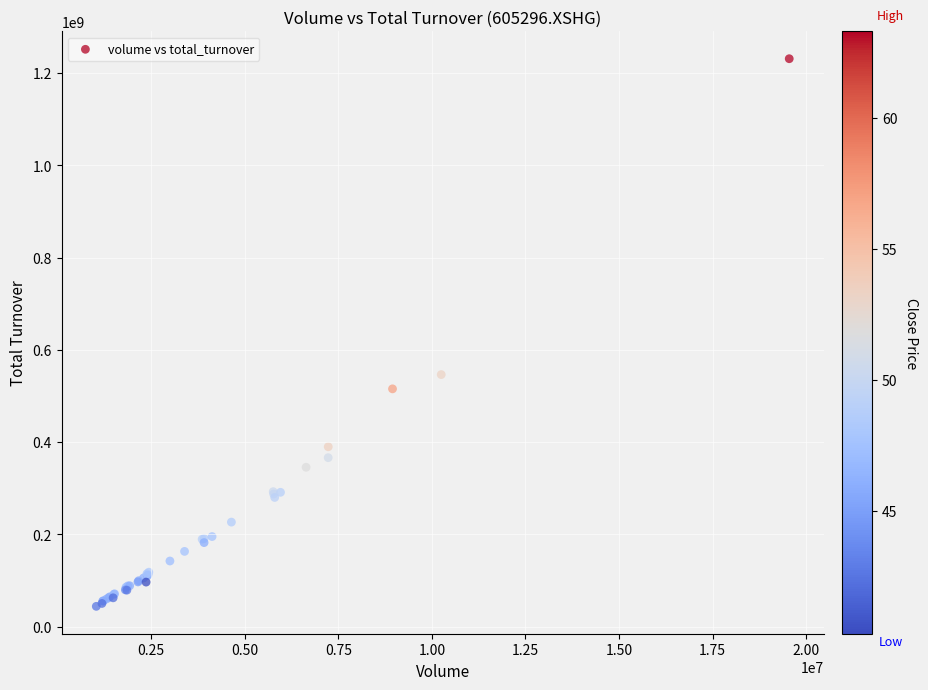

What Y value in the scatter plot is closest to 637691656?

546487393